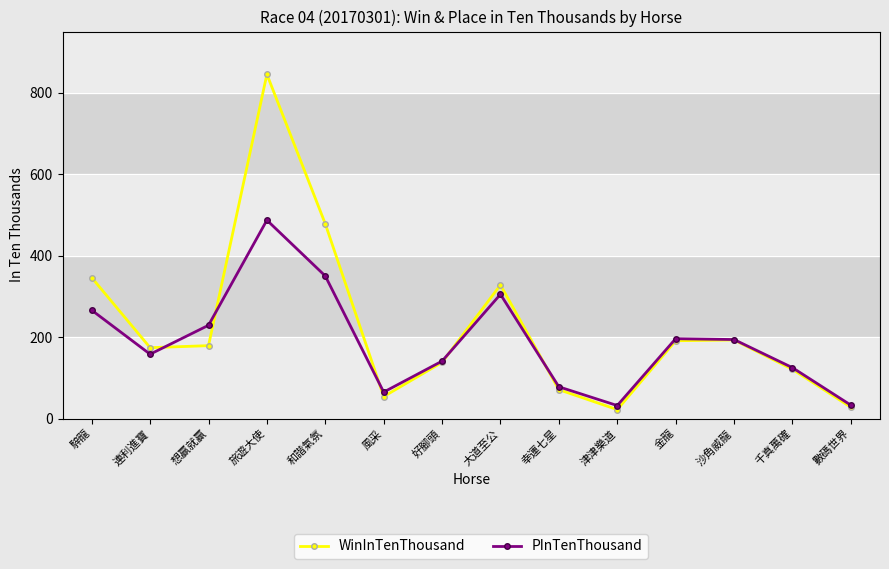

What is the difference between the WinInTenThousand values at 想贏就贏 and 風采?

125